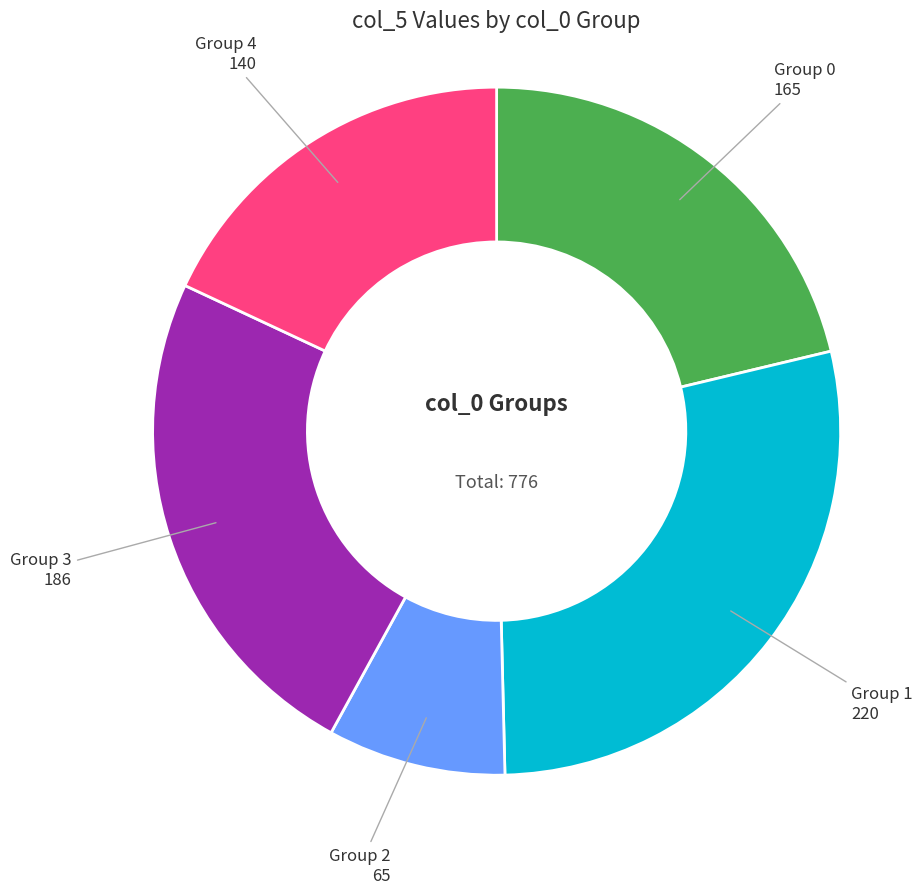

Does any single category account for the majority?

No